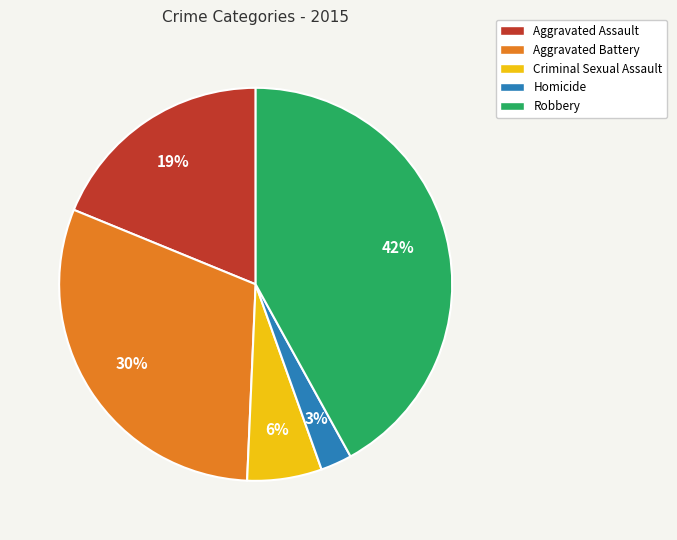

Between Aggravated Battery and Homicide, which is larger?

Aggravated Battery